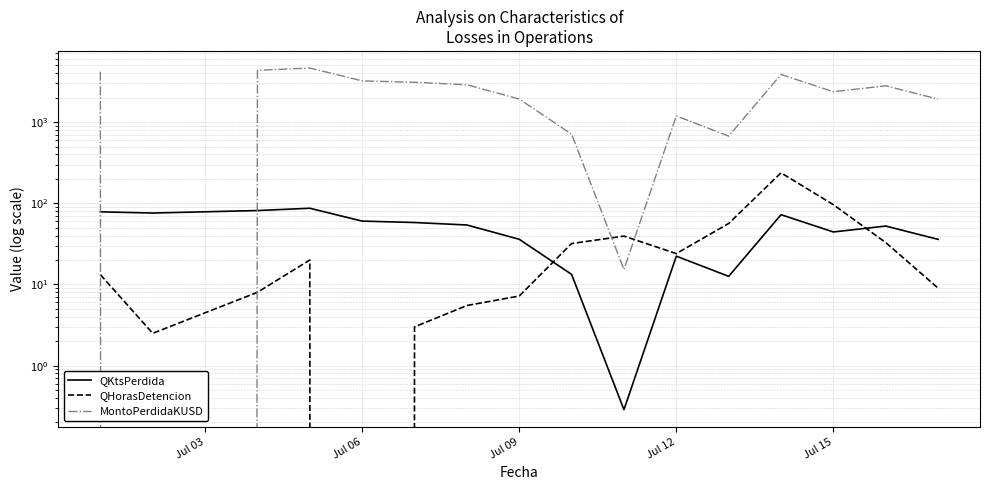

How many data points in MontoPerdidaKUSD are less than 2796?

8